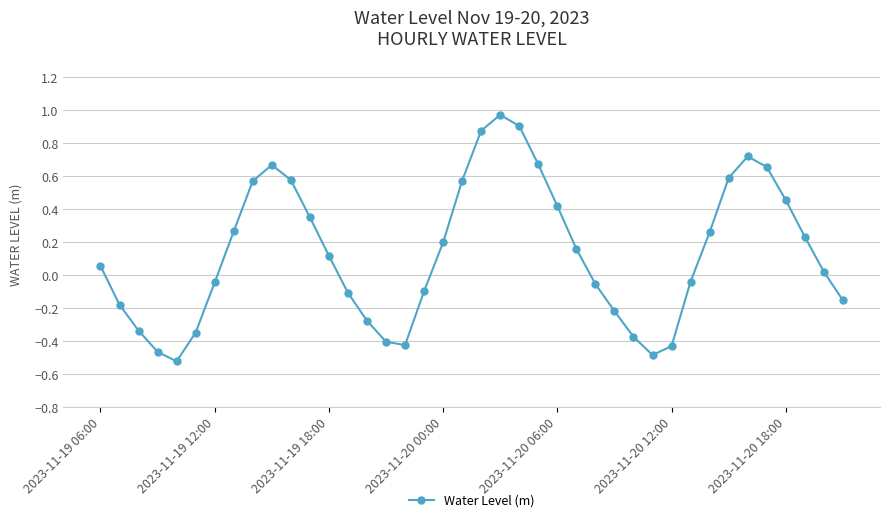

What is the difference between the second highest and minimum values?

1.4